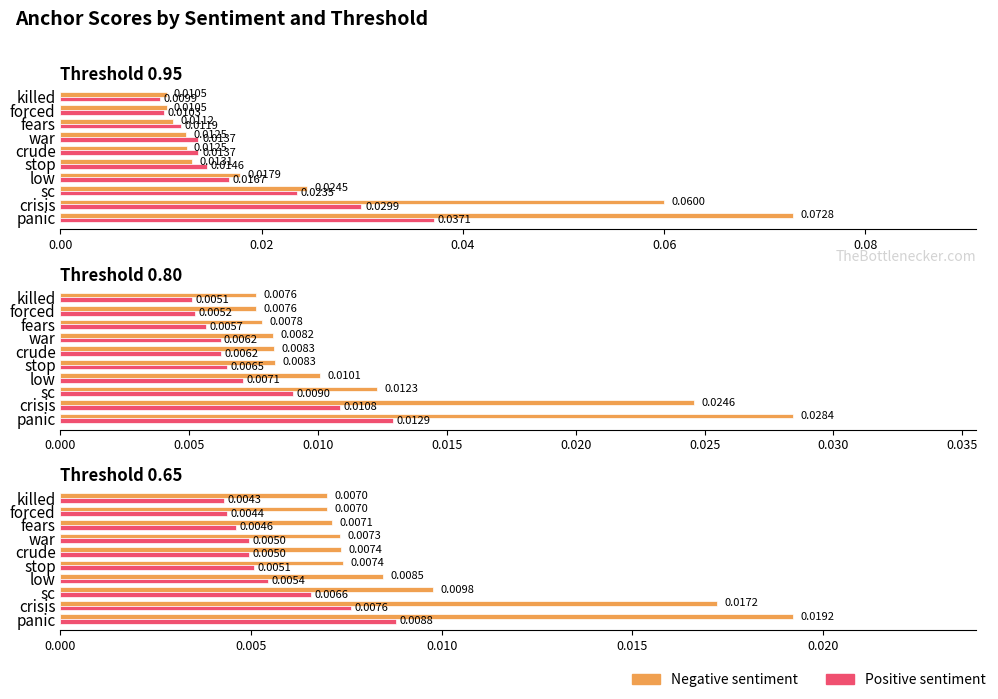

How many categories are shown in the chart?

10